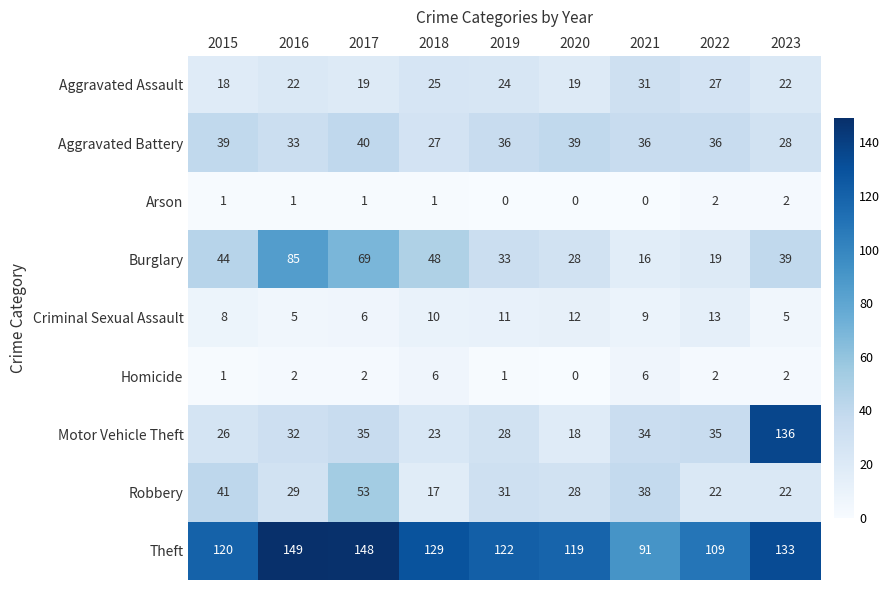

List the series in order of their peak value, highest first.

Theft, Motor Vehicle Theft, Burglary, Robbery, Aggravated Battery, Aggravated Assault, Criminal Sexual Assault, Homicide, Arson